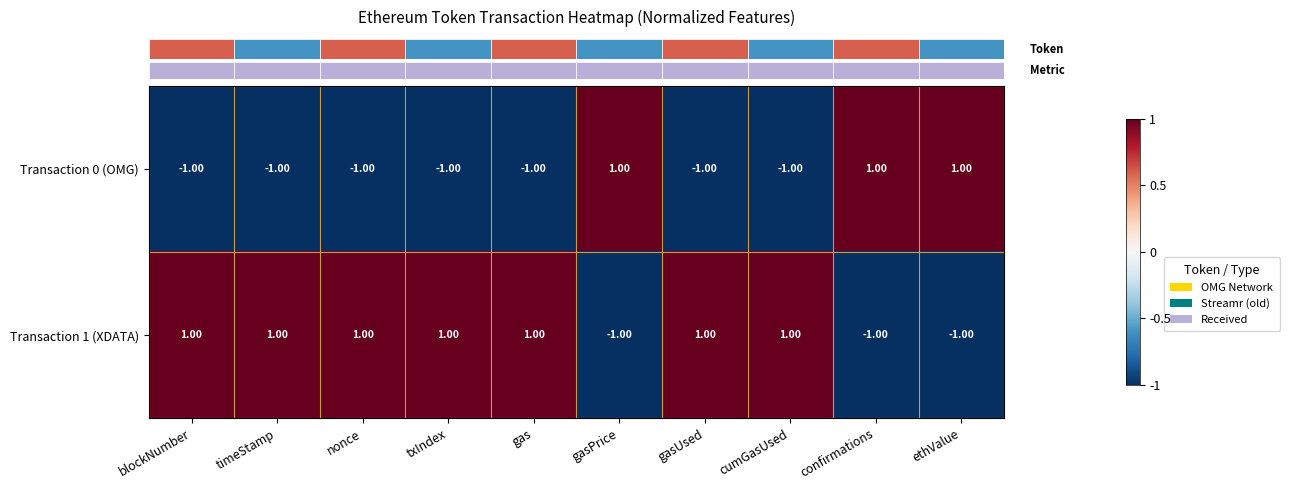

At txIndex, list the series in order from smallest to largest.

Transaction 0 (OMG), Transaction 1 (XDATA)